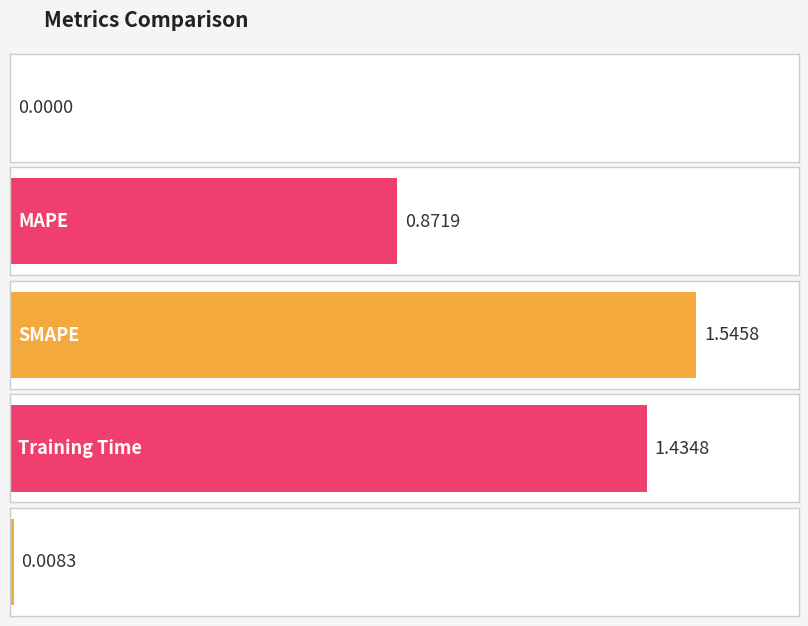

Is it true that the value at Inference Time is 0.0?

True